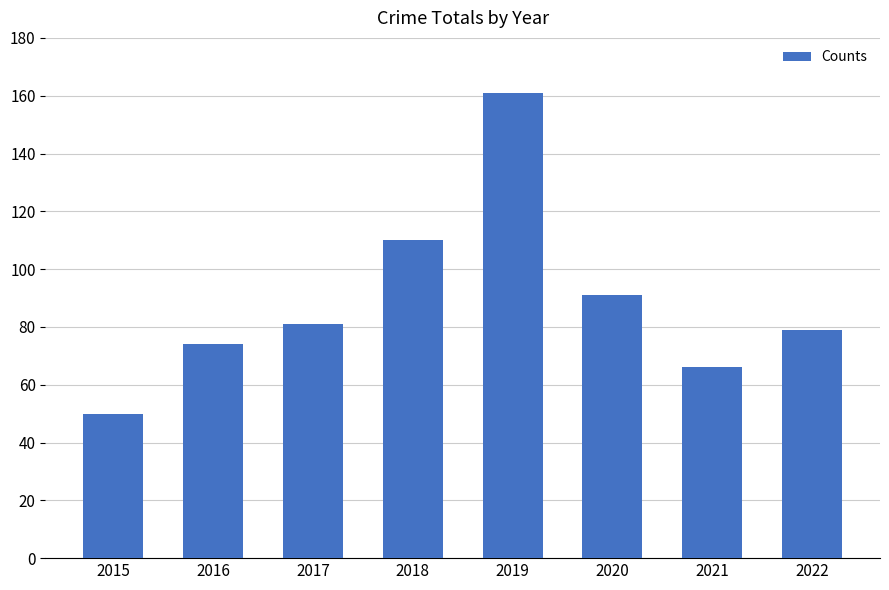

Which category has the lowest value across all series?

2015